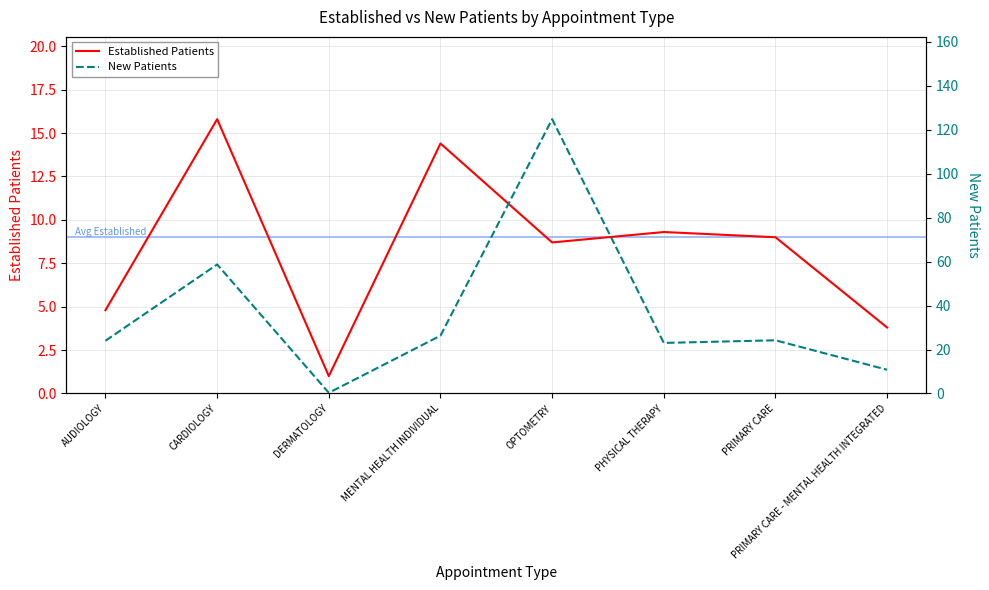

What is the difference between the Established Patients values at PRIMARY CARE - MENTAL HEALTH INTEGRATED and DERMATOLOGY?

2.8